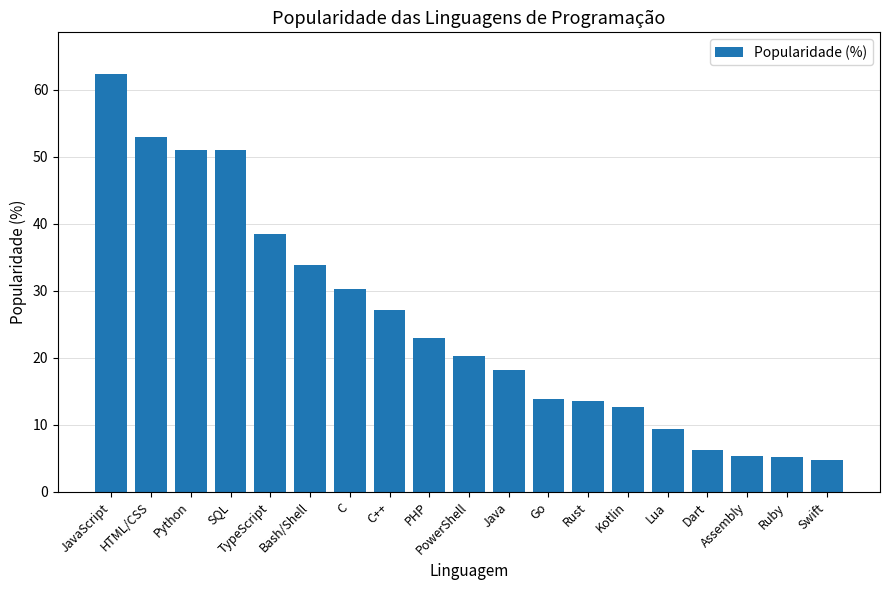

What is the minimum value shown in the chart?

4.7